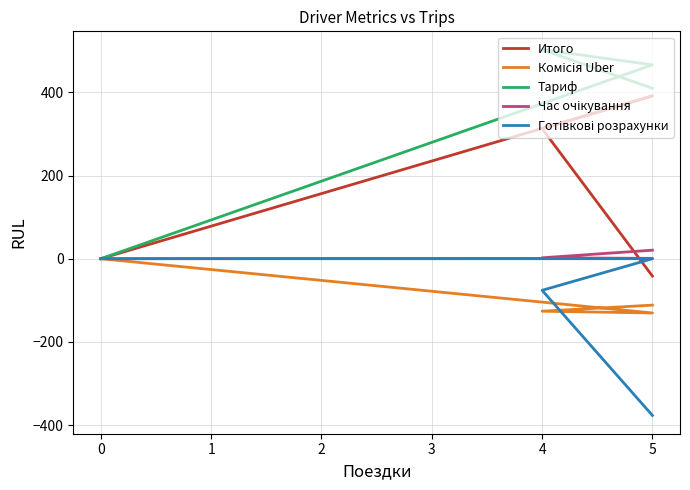

What is the difference between the Готівкові розрахунки values at 4 and 5?

301.0